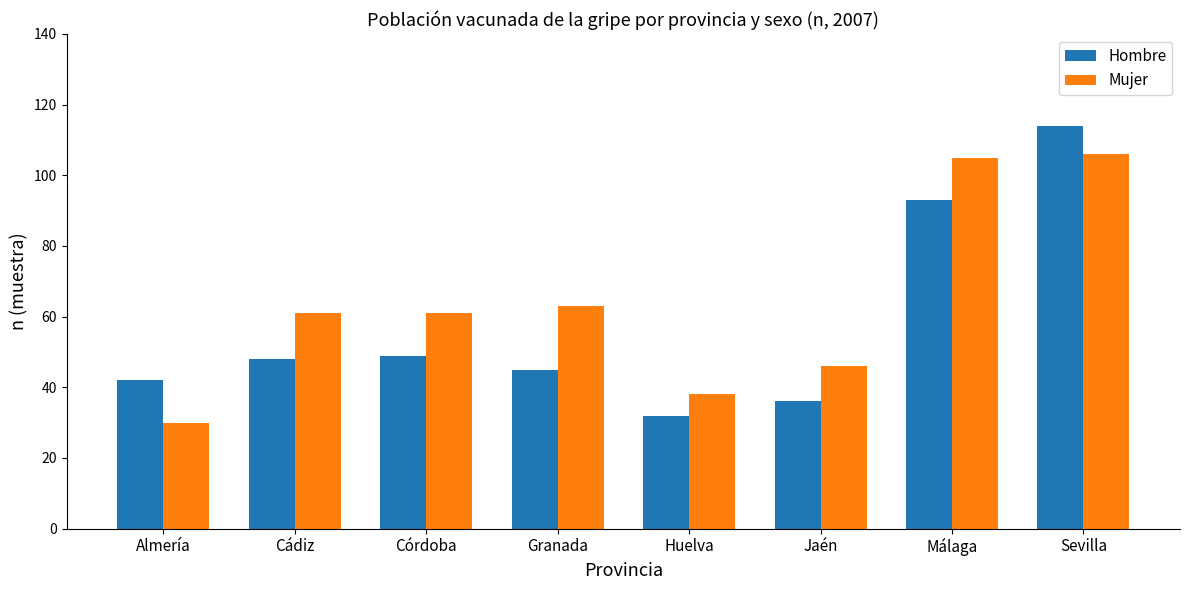

Which category has the highest value across all series?

Sevilla